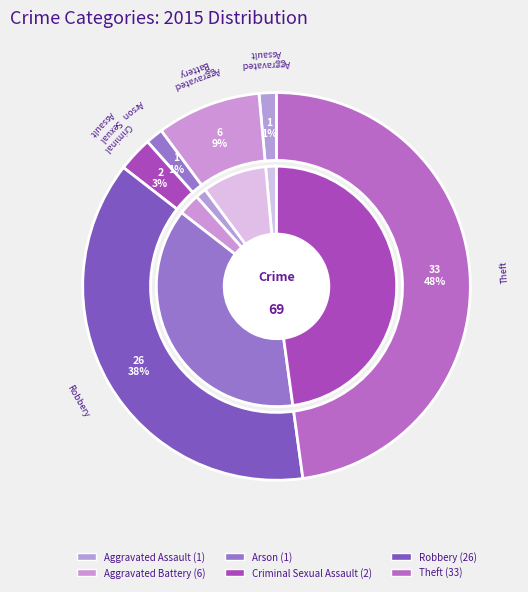

To the nearest percent, what portion does Arson represent?

1%